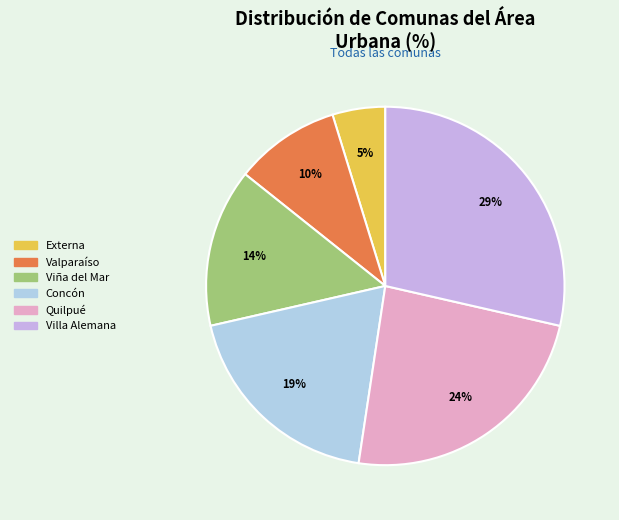

Is it true that Valparaíso is 1% of the pie?

False